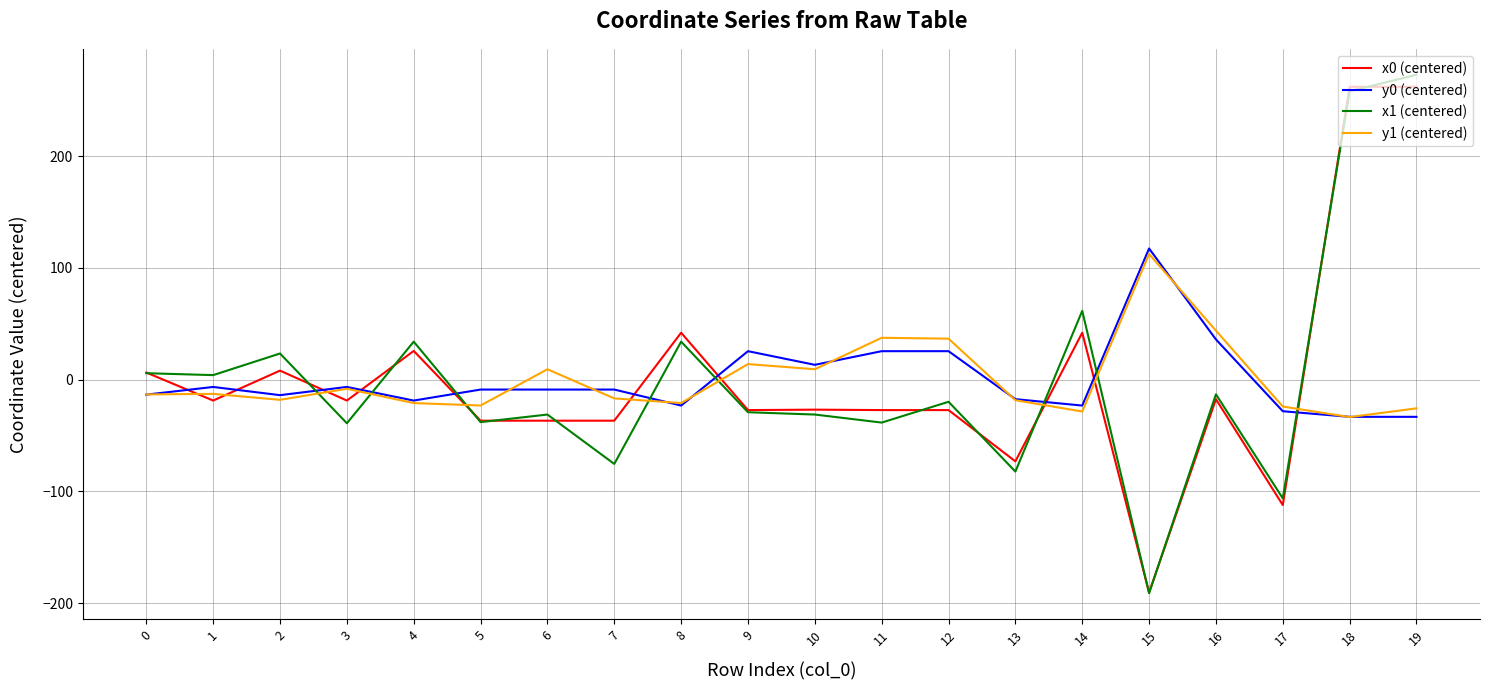

The value of y0 (centered) at 16 is 56.7. True or false?

False